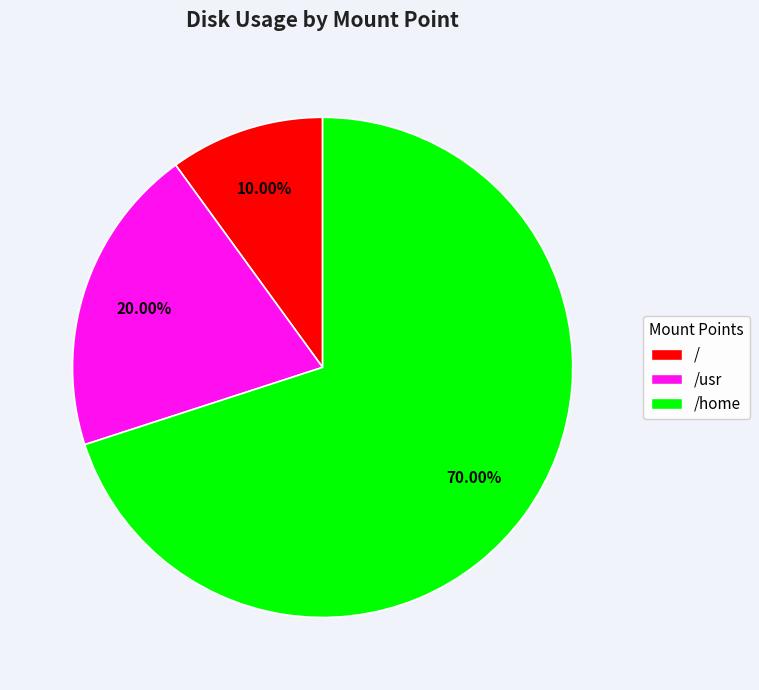

To the nearest percent, what is the average slice percentage?

33%